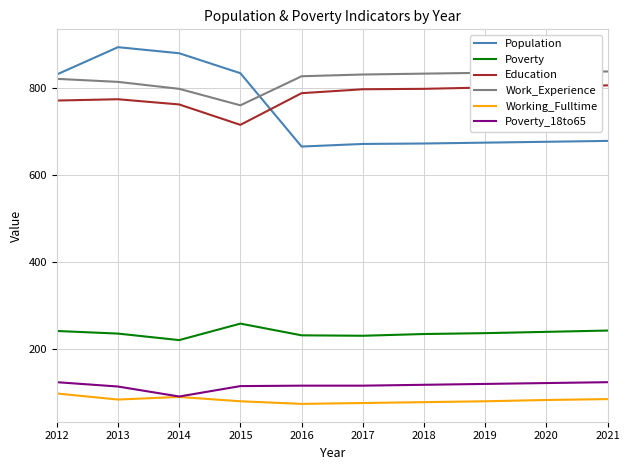

The Population series shows 666 at 2016. True or false?

True